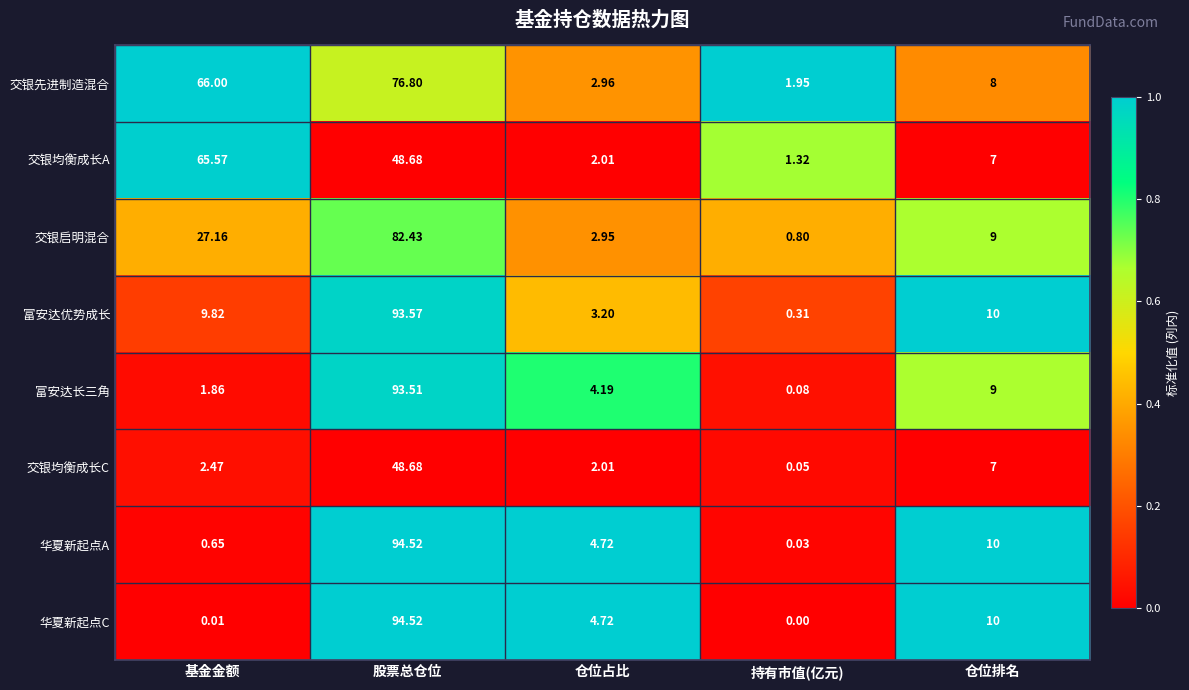

At which category is the sum across all series the highest?

股票总仓位